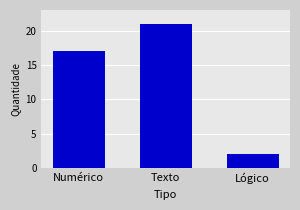

Count the number of data series in this chart.

1